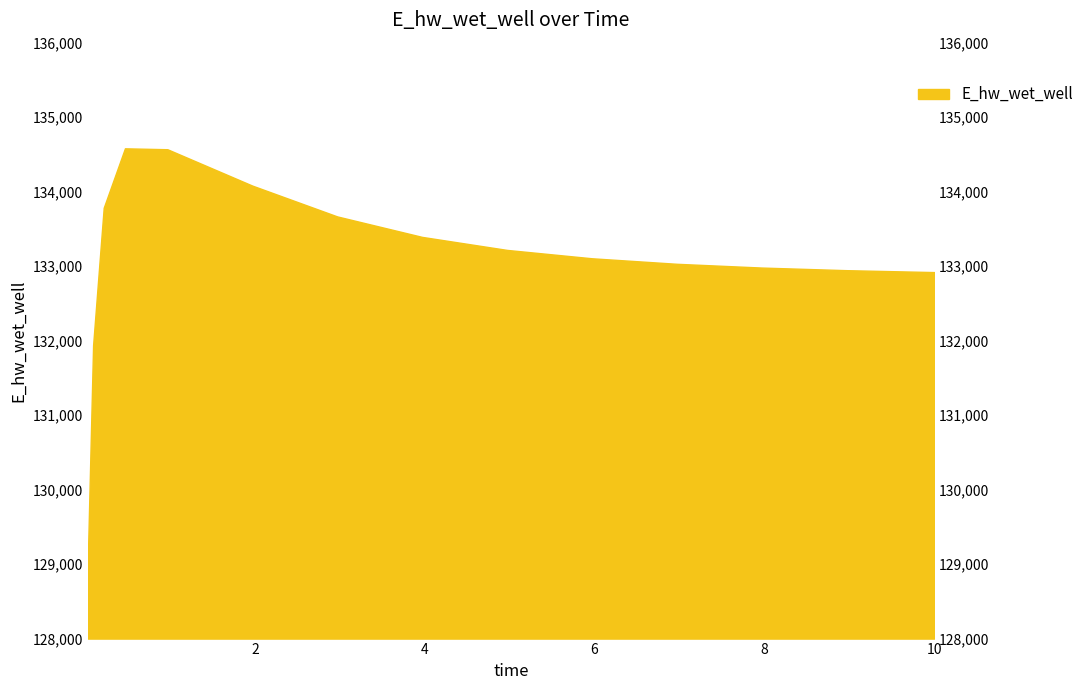

At which label does the data first exceed 133105?

0.21875